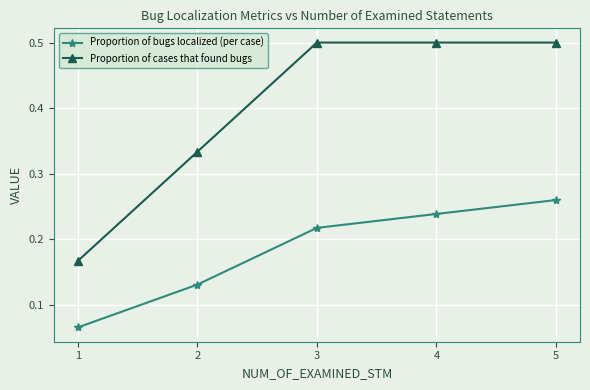

What are all the series names shown in the legend?

Proportion of bugs localized (per case), Proportion of cases that found bugs